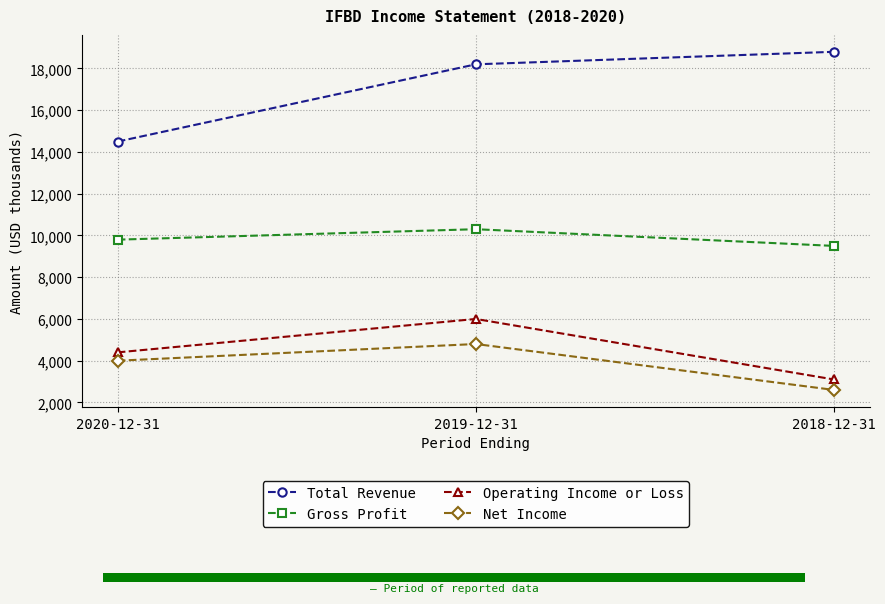

Reading left to right, transcribe all the data shown in this chart.

Total Revenue: 2020-12-31=14500	2019-12-31=18200	2018-12-31=18800
Gross Profit: 2020-12-31=9800	2019-12-31=10300	2018-12-31=9500
Operating Income or Loss: 2020-12-31=4400	2019-12-31=6000	2018-12-31=3100
Net Income: 2020-12-31=4000	2019-12-31=4800	2018-12-31=2600